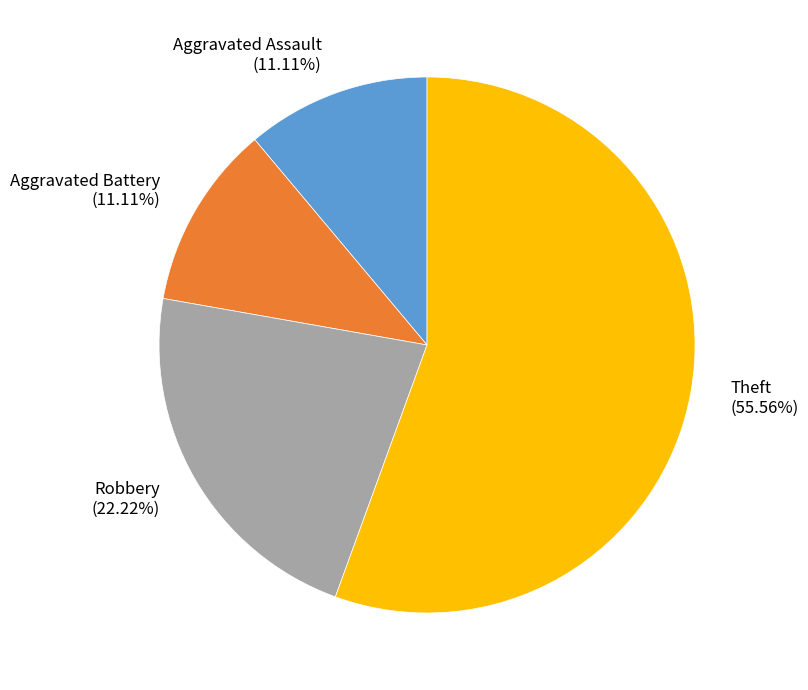

Do Aggravated Battery (11.11%) and Theft (55.56%) together represent more than half of the pie?

Yes